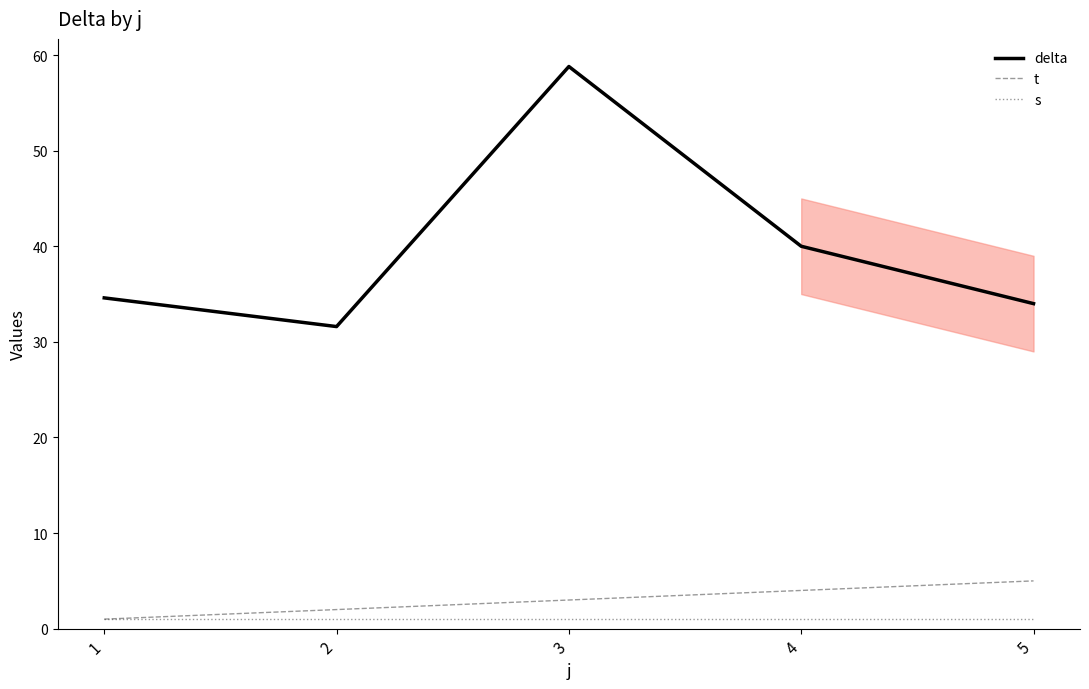

Reading right to left, list all the values displayed in this chart.

delta: 34.0	40.0	58.8	31.6	34.6
t: 5.0	4.0	3.0	2.0	1.0
s: 1.0	1.0	1.0	1.0	1.0